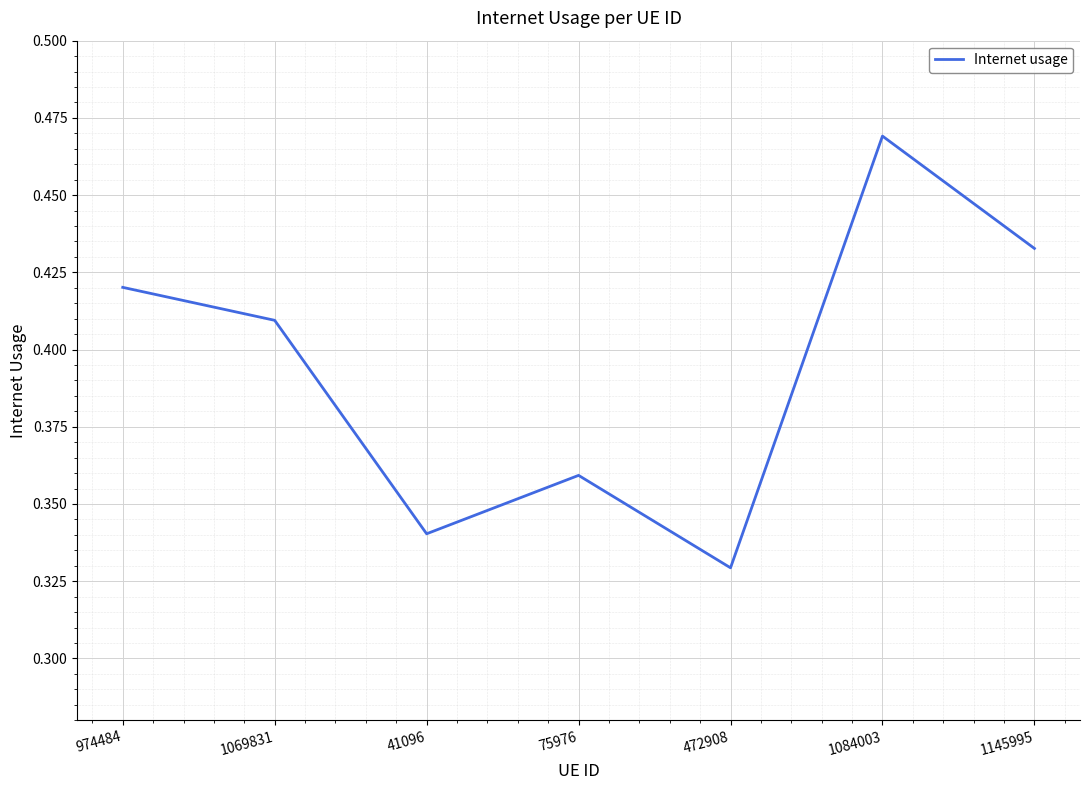

What position from the right is 75976?

4